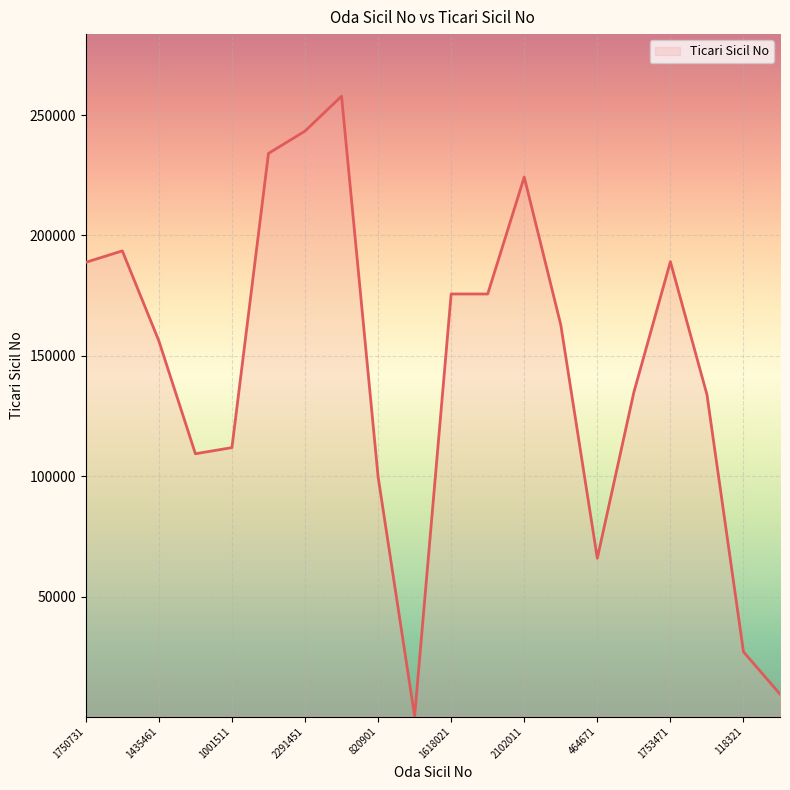

What is the greatest value displayed?

257855